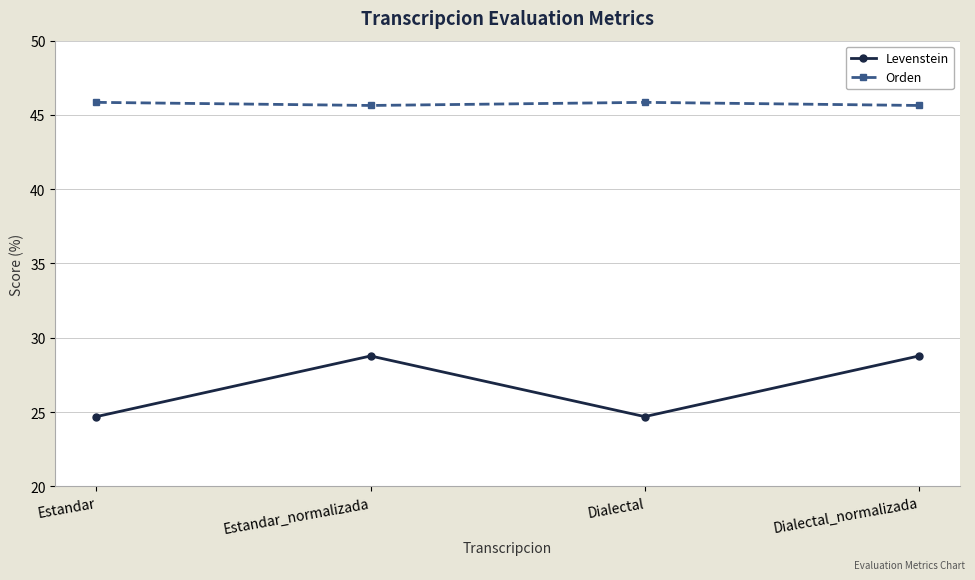

True or false: Orden and Levenstein cross at least once.

False